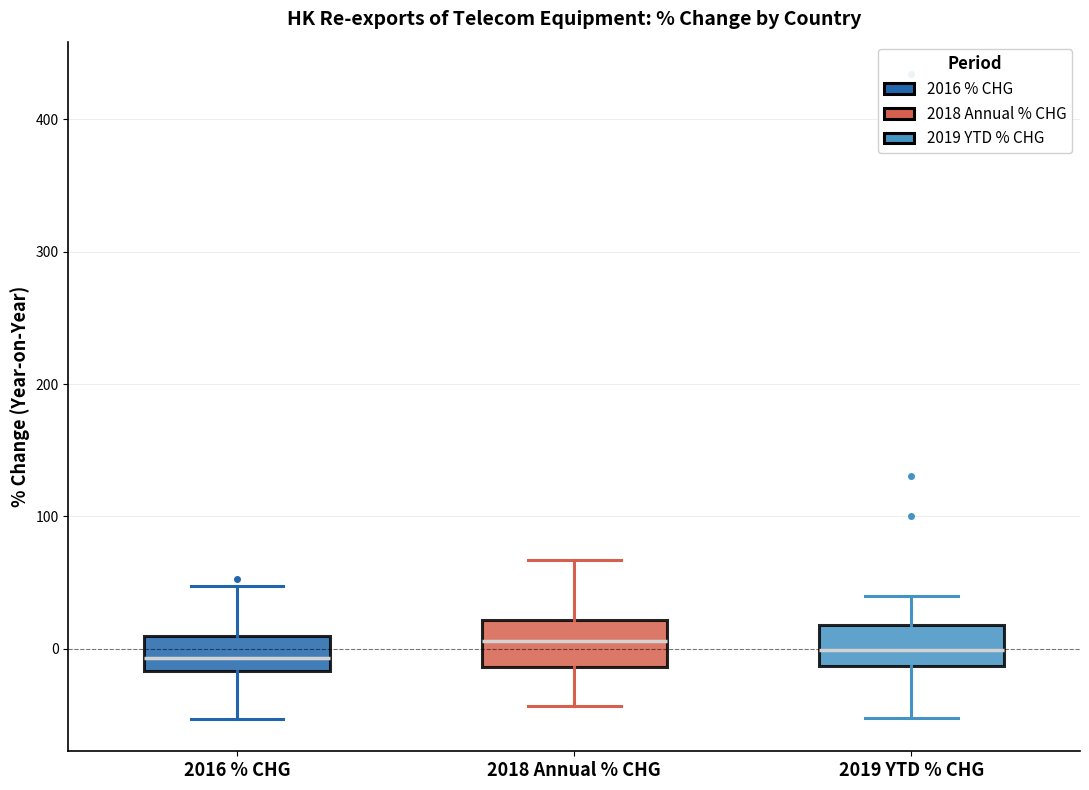

Where does the median line of the box for 2018 Annual % CHG sit on the y-axis? The values are not printed on the chart, so give them approximately, as read against the axis.

10